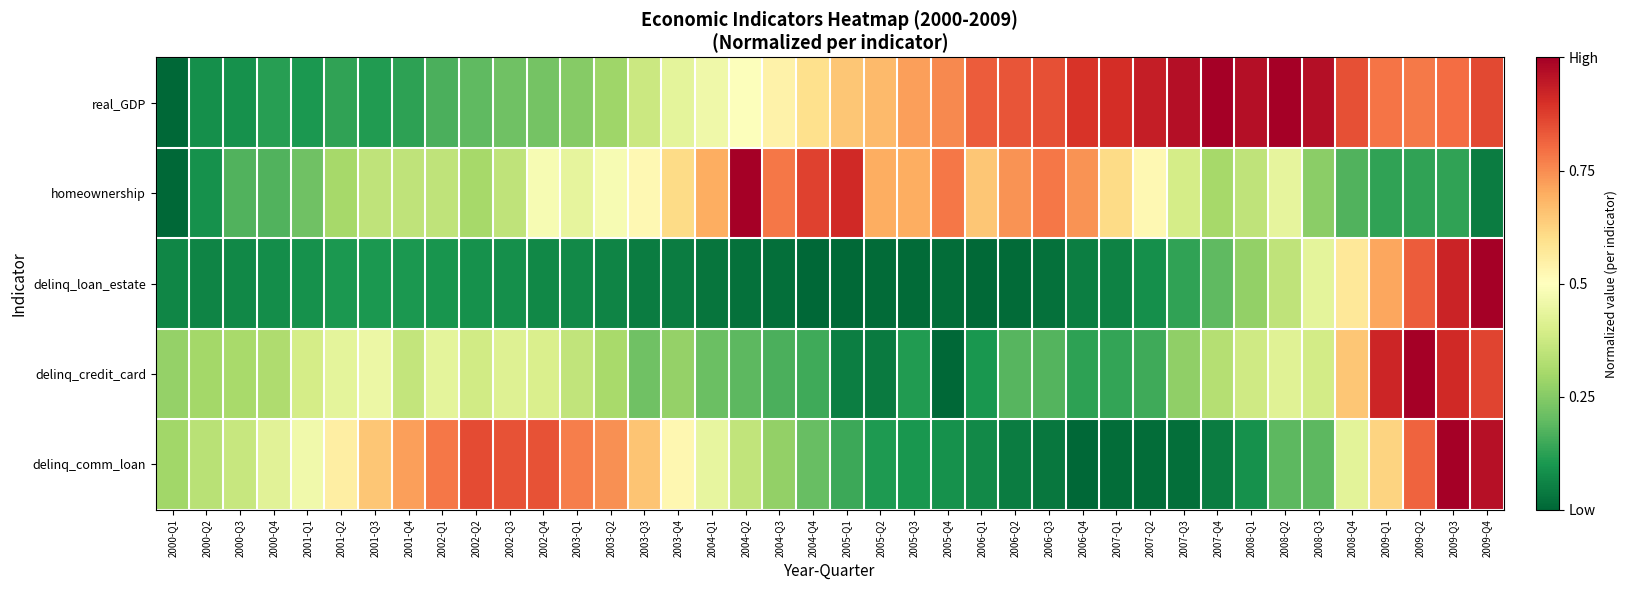

Which series has the largest total across all categories?

real_GDP